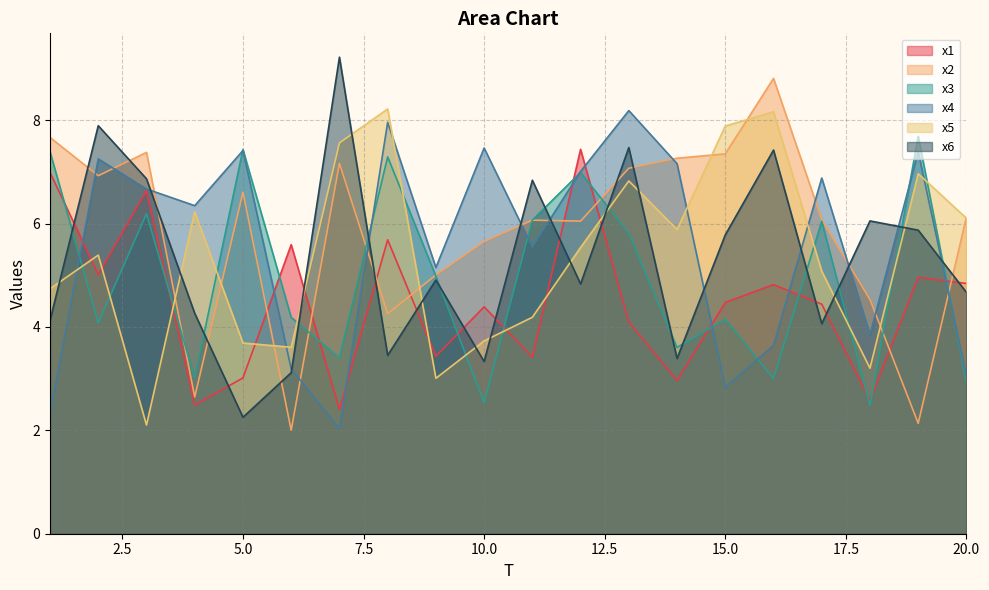

Between 3 and 9, which series saw the biggest shift?

x1